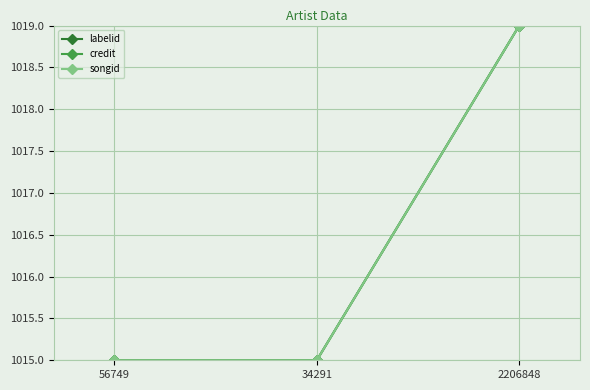

At how many categories does at least one series exceed 1017?

1